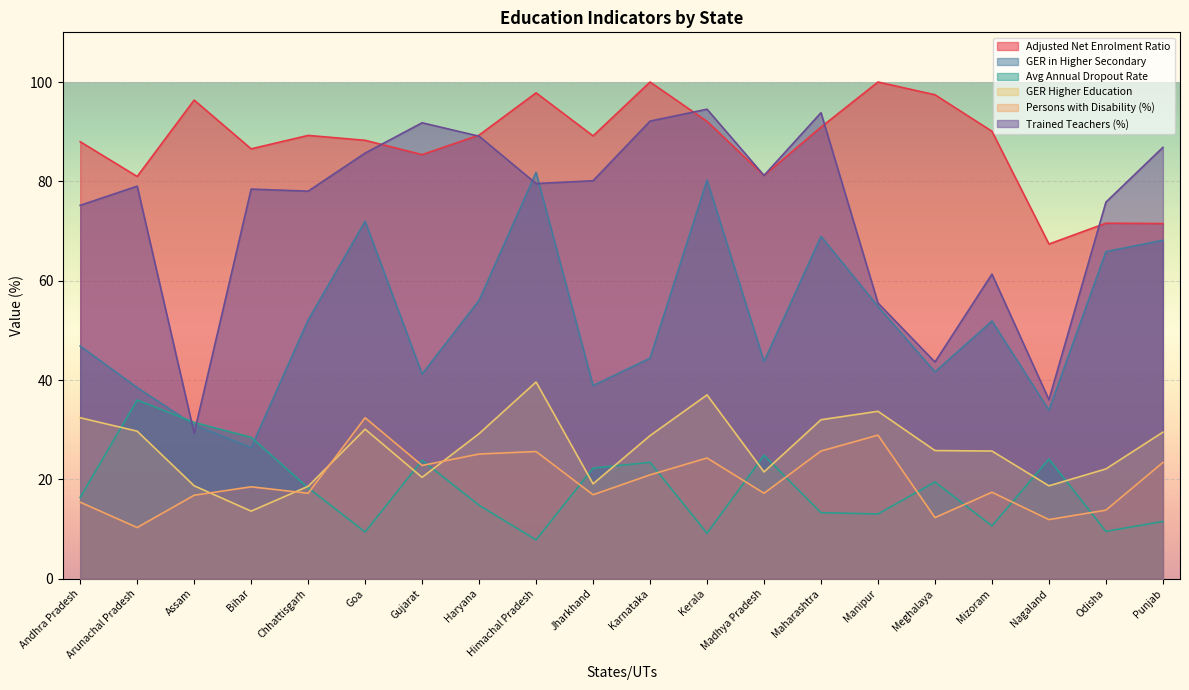

How many intersections are there between Avg Annual Dropout Rate and Persons with Disability (%)?

11